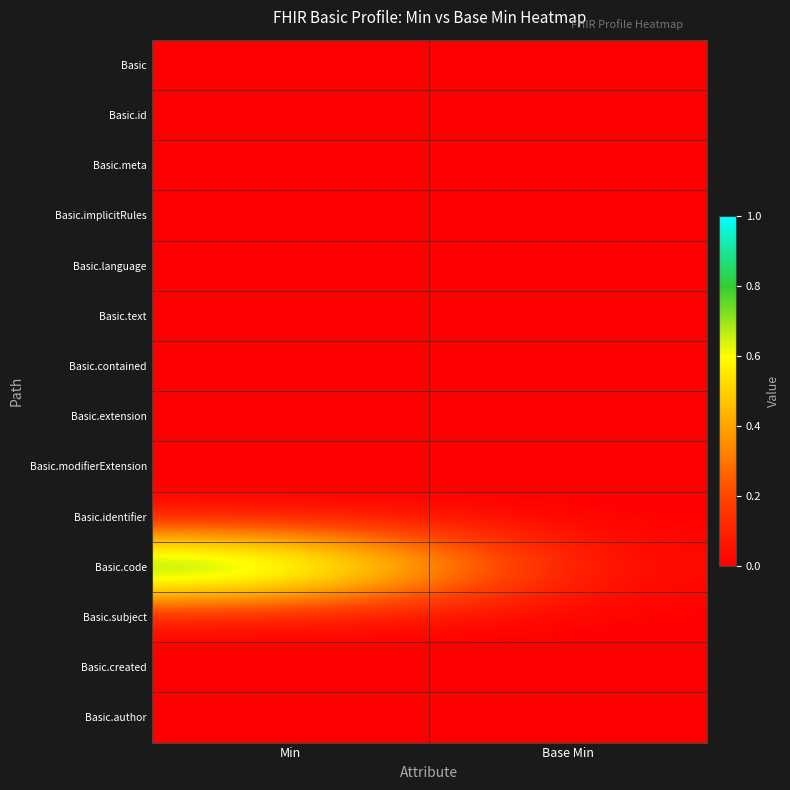

How many series are shown in this chart?

14